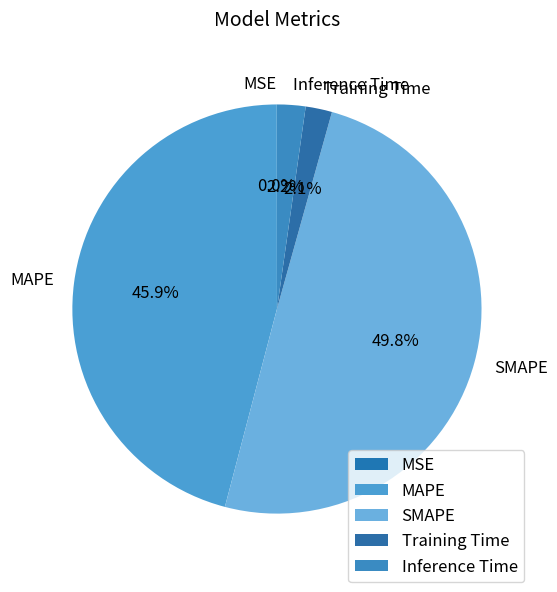

Which slice is the largest?

SMAPE